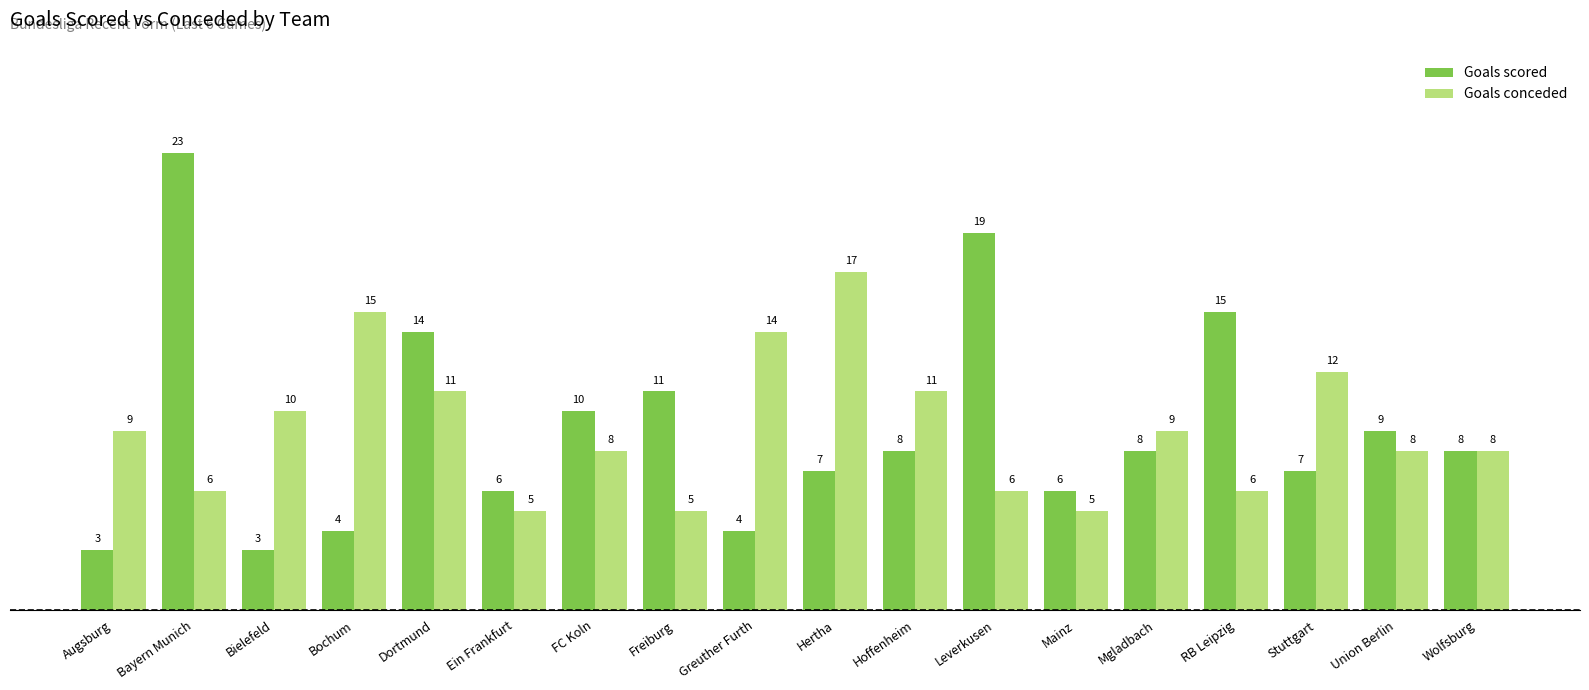

Which series has the largest range (max minus min)?

Goals scored